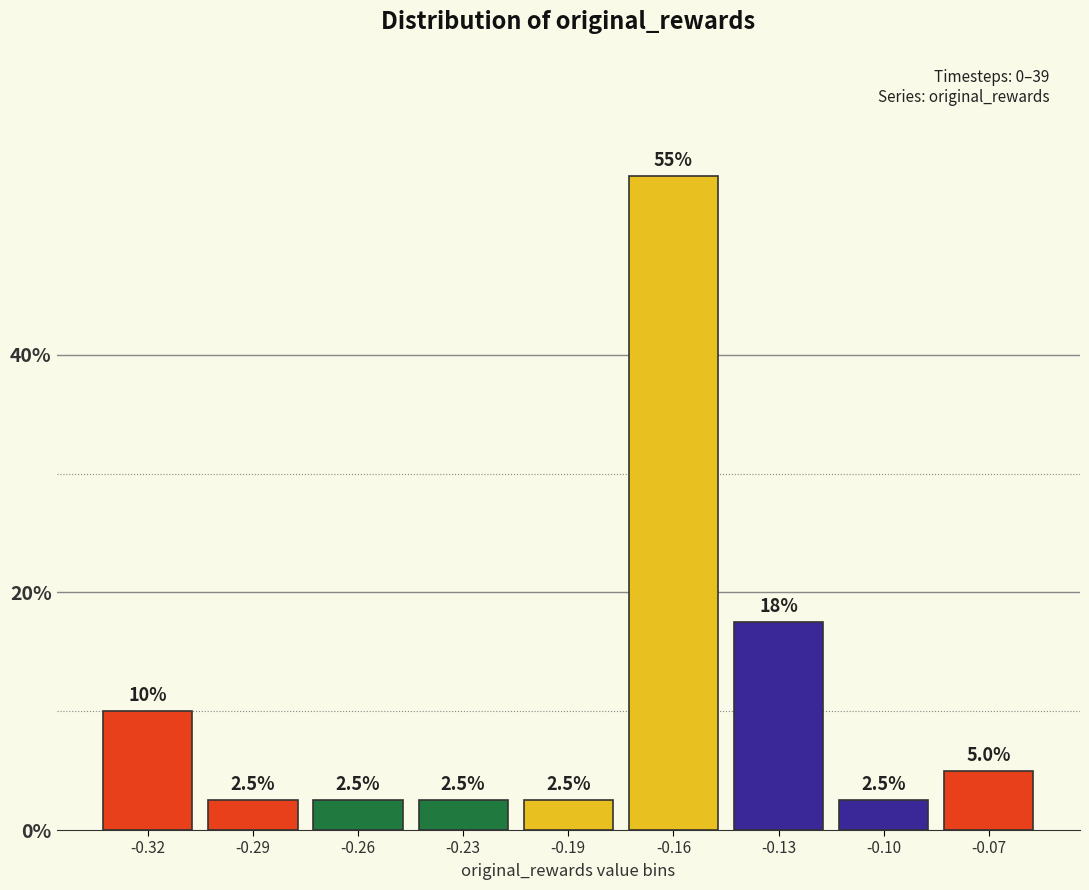

Reading right to left, what are all the values shown in this chart?

5.0	2.5	17.5	55.0	2.5	2.5	2.5	2.5	10.0